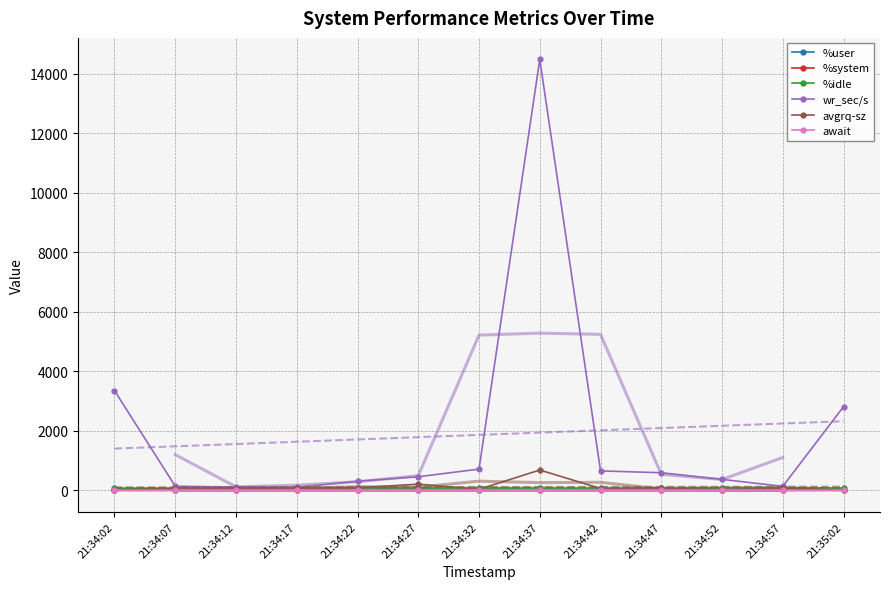

What is the label of the 2nd point from the right?

21:34:57